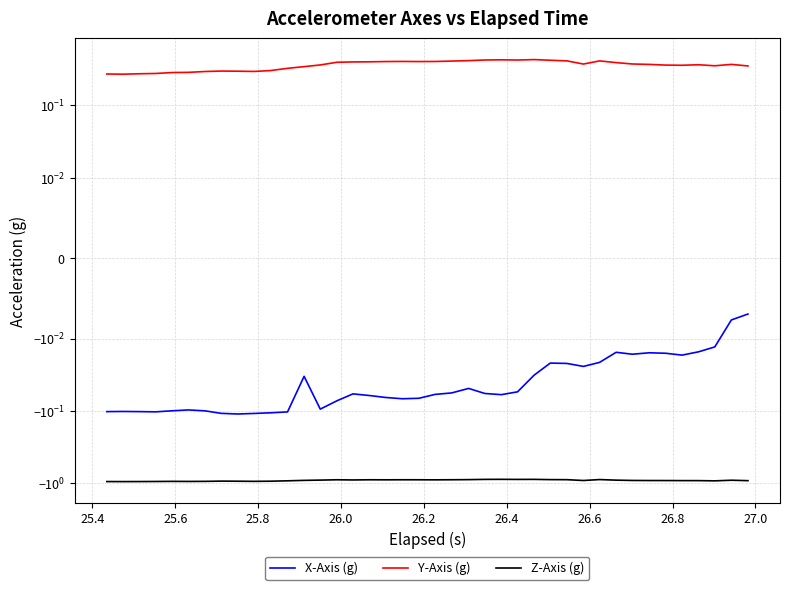

List the series in order of their overall mean, highest first.

Y-Axis (g), X-Axis (g), Z-Axis (g)